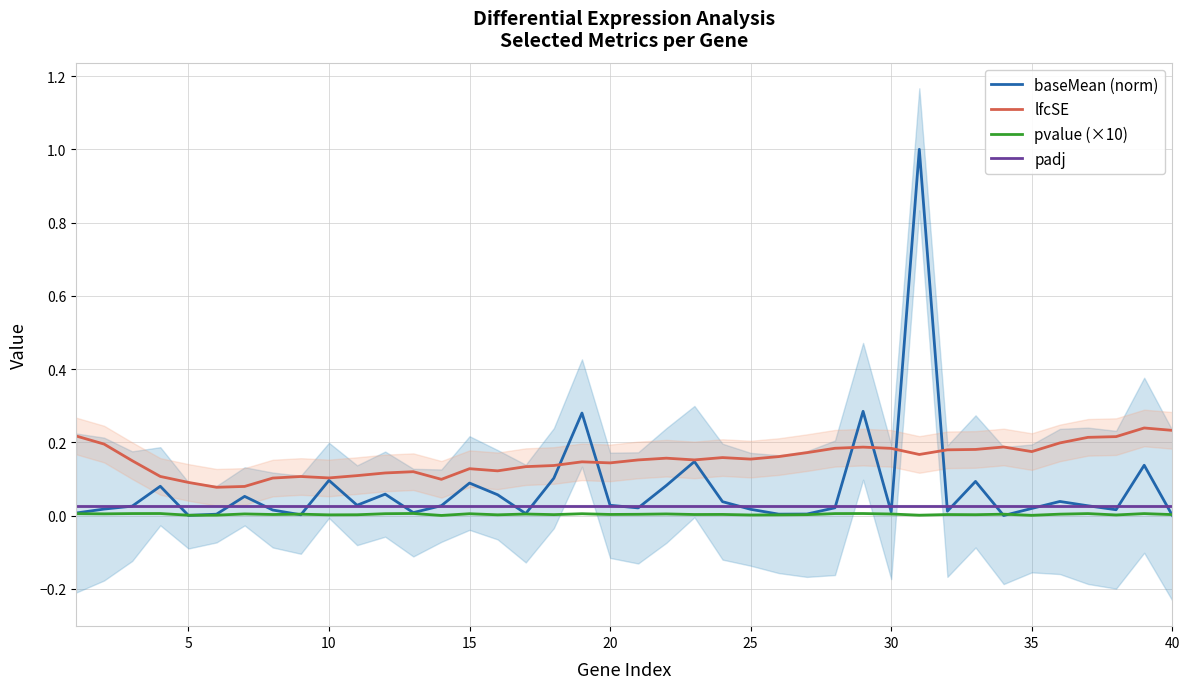

Reading left to right, list all the values displayed in this chart.

baseMean (norm): 0.0	0.0	0.0	0.1	0.0	0.0	0.1	0.0	0.0	0.1	0.0	0.1	0.0	0.0	0.1	0.1	0.0	0.1	0.3	0.0	0.0	0.1	0.1	0.0	0.0	0.0	0.0	0.0	0.3	0.0	1.0	0.0	0.1	0.0	0.0	0.0	0.0	0.0	0.1	0.0
lfcSE: 0.2	0.2	0.1	0.1	0.1	0.1	0.1	0.1	0.1	0.1	0.1	0.1	0.1	0.1	0.1	0.1	0.1	0.1	0.1	0.1	0.2	0.2	0.2	0.2	0.2	0.2	0.2	0.2	0.2	0.2	0.2	0.2	0.2	0.2	0.2	0.2	0.2	0.2	0.2	0.2
pvalue (×10): 0.0	0.0	0.0	0.0	0.0	0.0	0.0	0.0	0.0	0.0	0.0	0.0	0.0	0.0	0.0	0.0	0.0	0.0	0.0	0.0	0.0	0.0	0.0	0.0	0.0	0.0	0.0	0.0	0.0	0.0	0.0	0.0	0.0	0.0	0.0	0.0	0.0	0.0	0.0	0.0
padj: 0.0	0.0	0.0	0.0	0.0	0.0	0.0	0.0	0.0	0.0	0.0	0.0	0.0	0.0	0.0	0.0	0.0	0.0	0.0	0.0	0.0	0.0	0.0	0.0	0.0	0.0	0.0	0.0	0.0	0.0	0.0	0.0	0.0	0.0	0.0	0.0	0.0	0.0	0.0	0.0